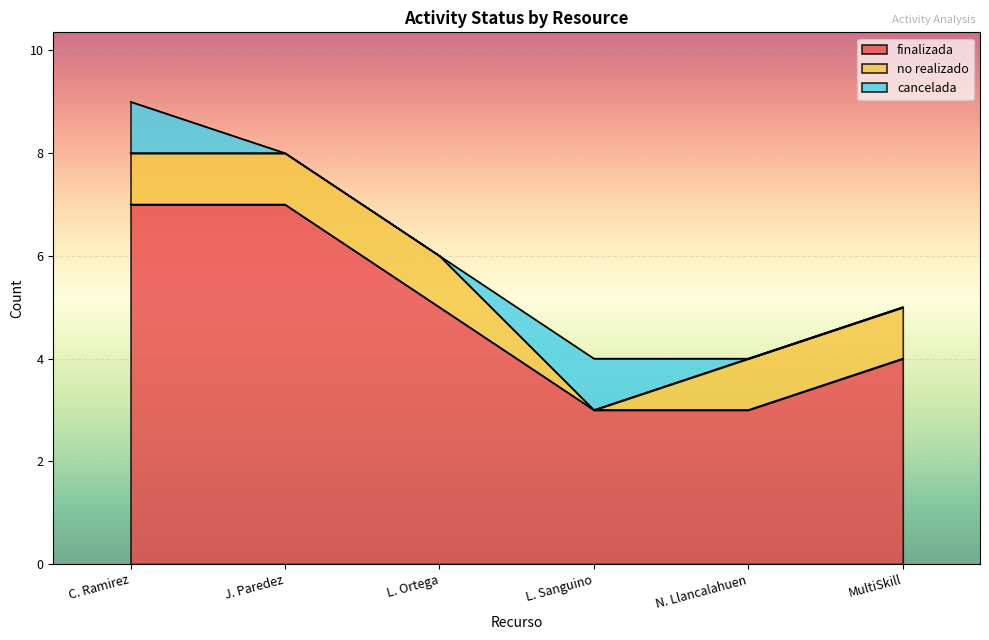

The value of finalizada at C. Ramirez is 7. True or false?

True